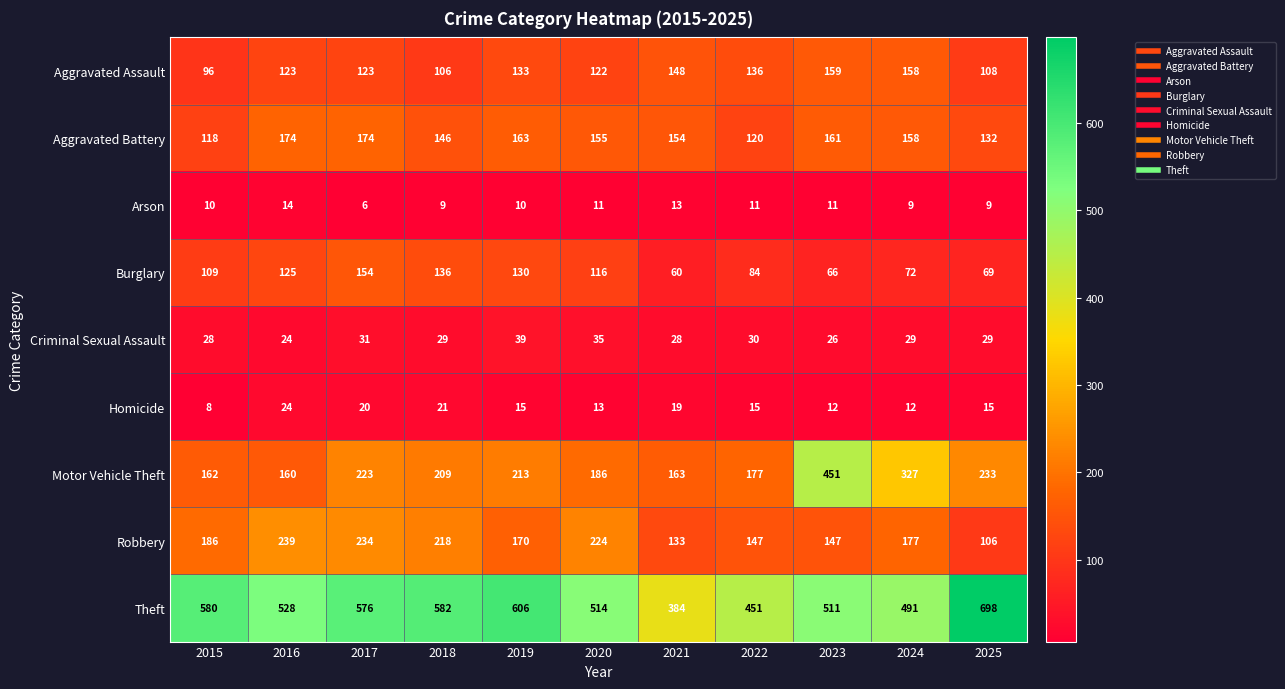

The Robbery series shows 324 at 2015. True or false?

False